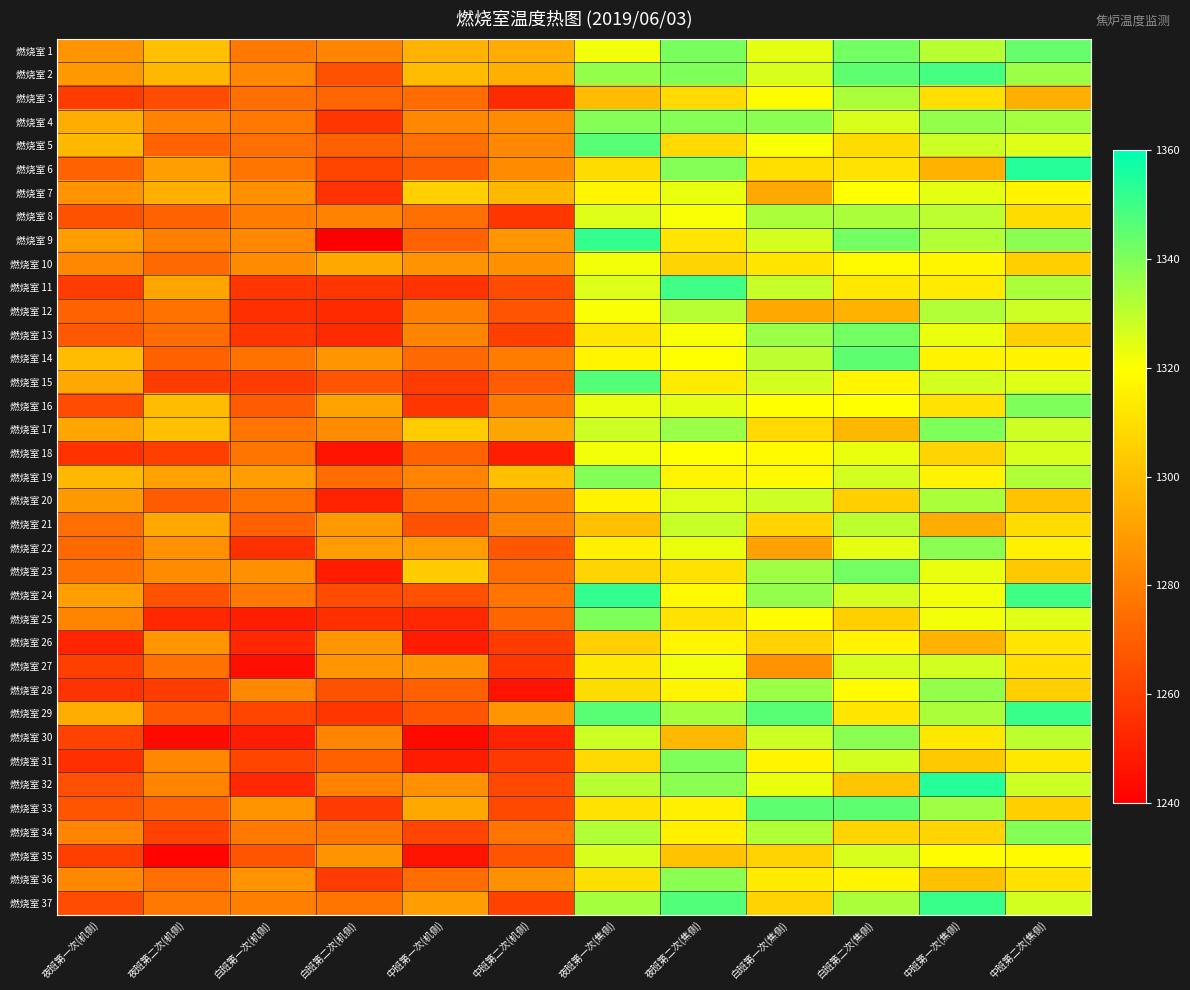

What is the total value across all series at 中班第一次(机侧)?

47164